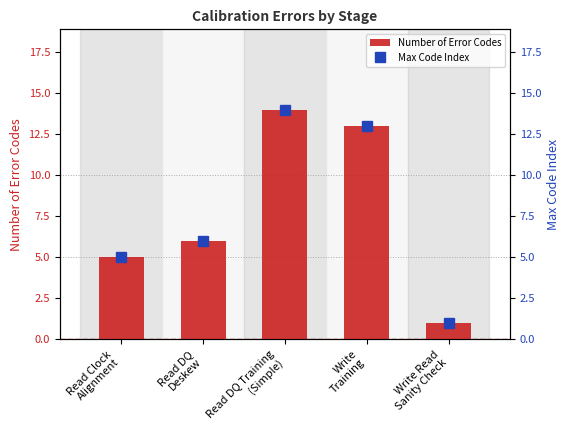

The Number of Error Codes series shows 9 at Read DQ
Deskew. True or false?

False